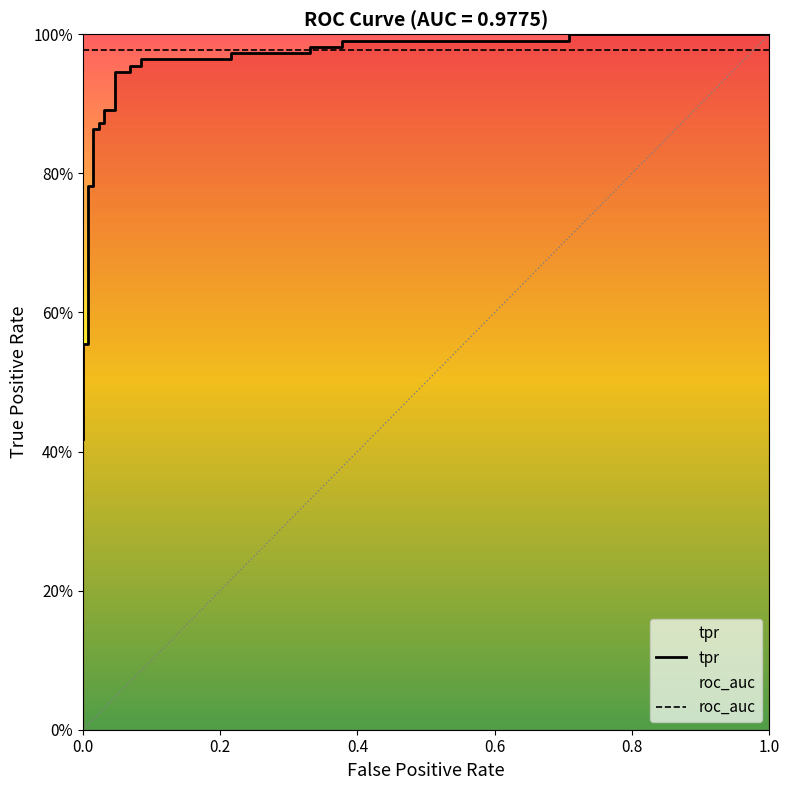

How many distinct data groups are displayed?

2